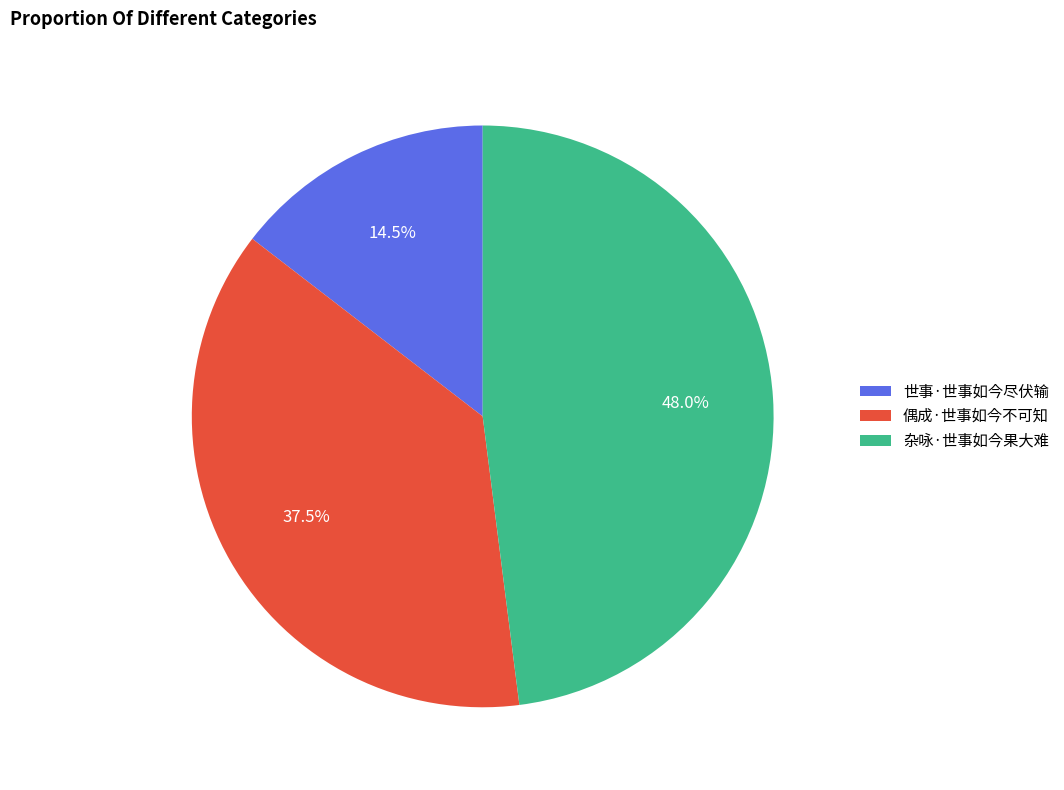

Is it true that 杂咏·世事如今果大难 is 48% of the pie?

True